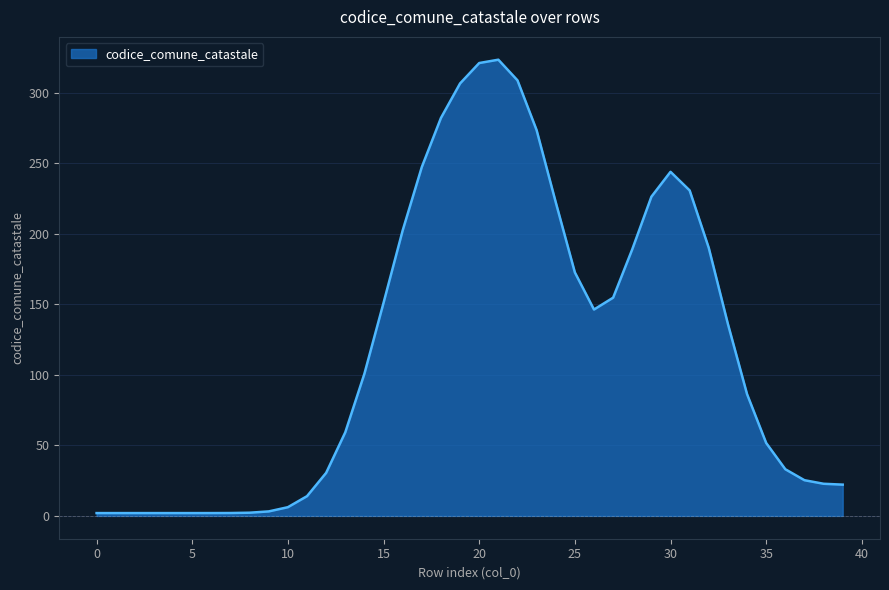

How many series are shown in this chart?

1